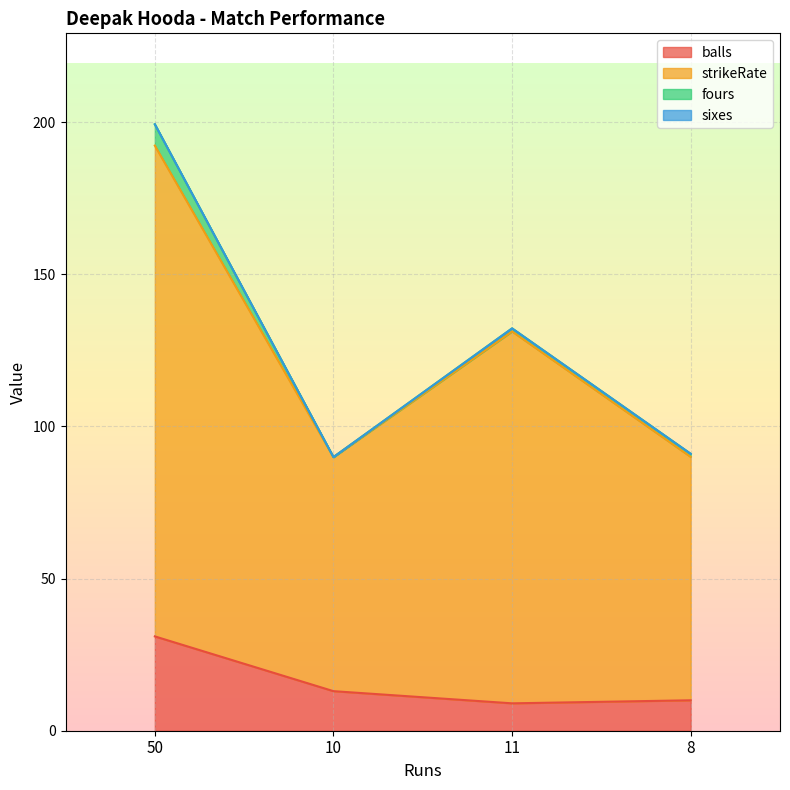

How many data points does each series have?

4